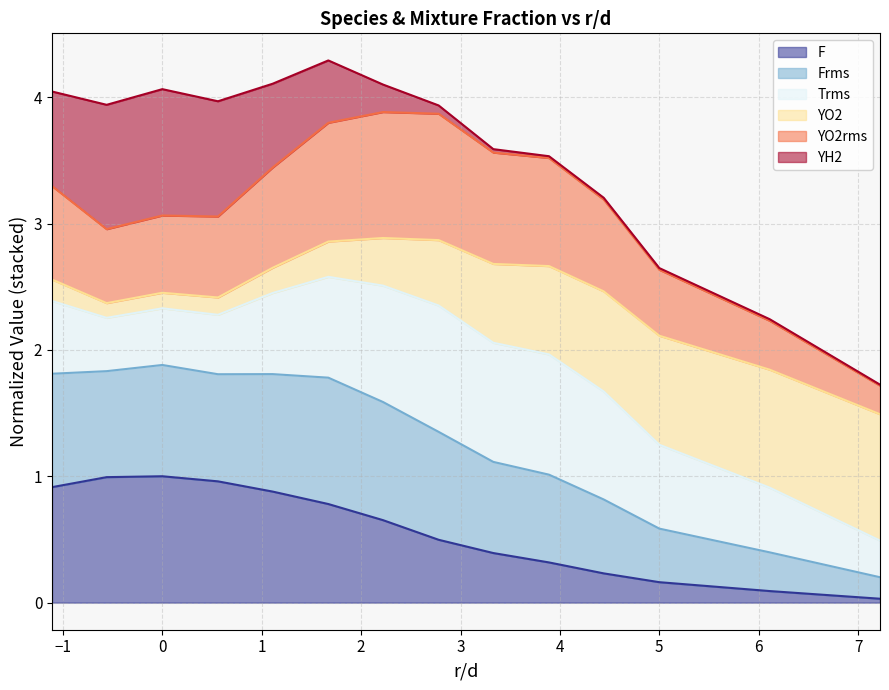

What is the total value across all series at 0?

4.1